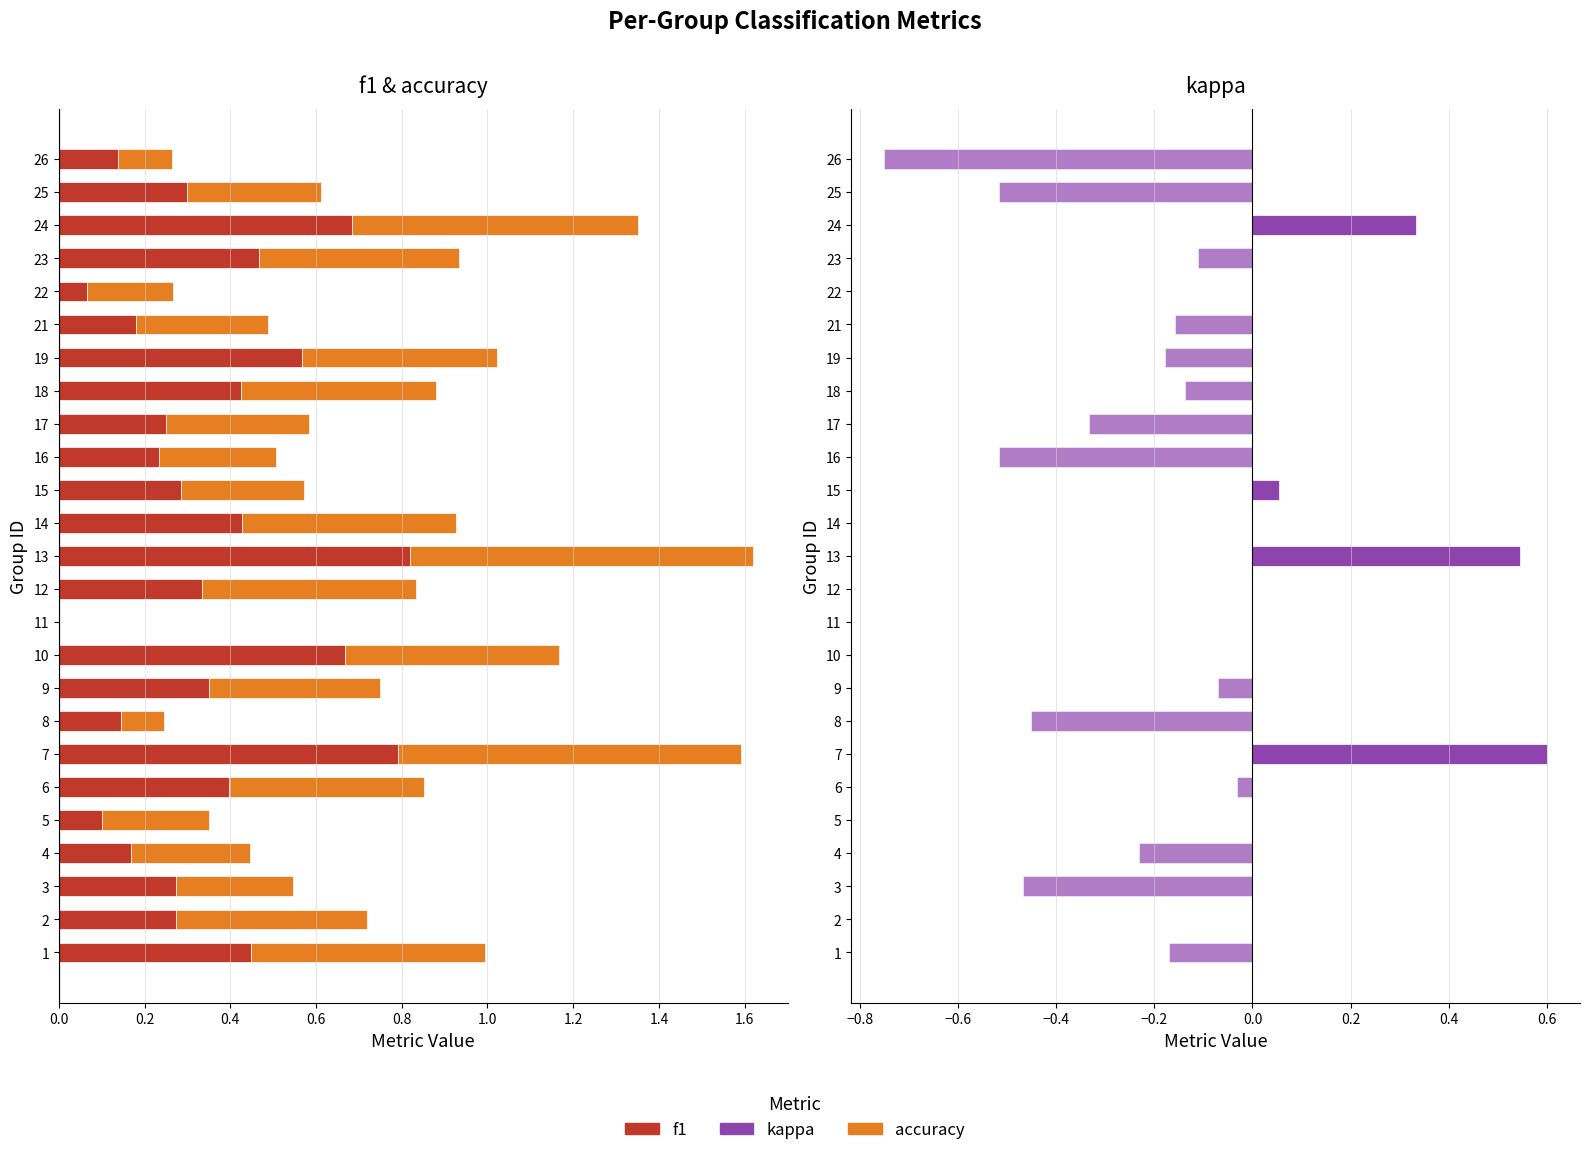

Is it true that f1 equals 0.1 at 21?

False